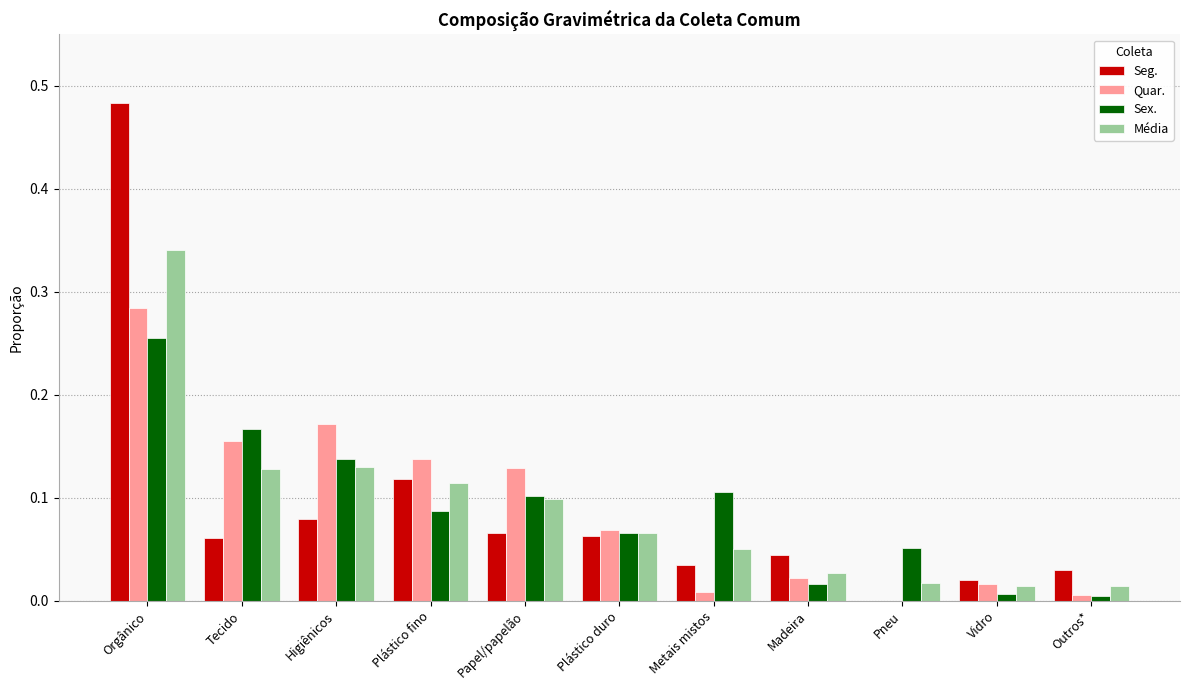

What is the total value across all series at Papel/papelão?

0.4